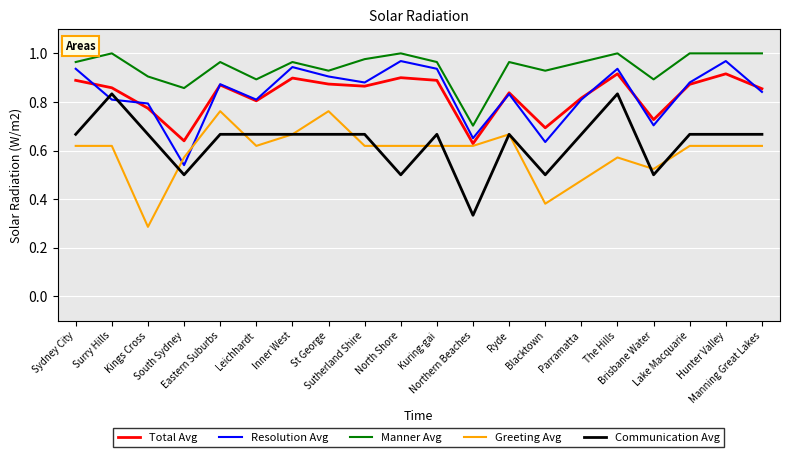

True or false: Total Avg and Communication Avg intersect in this chart.

False